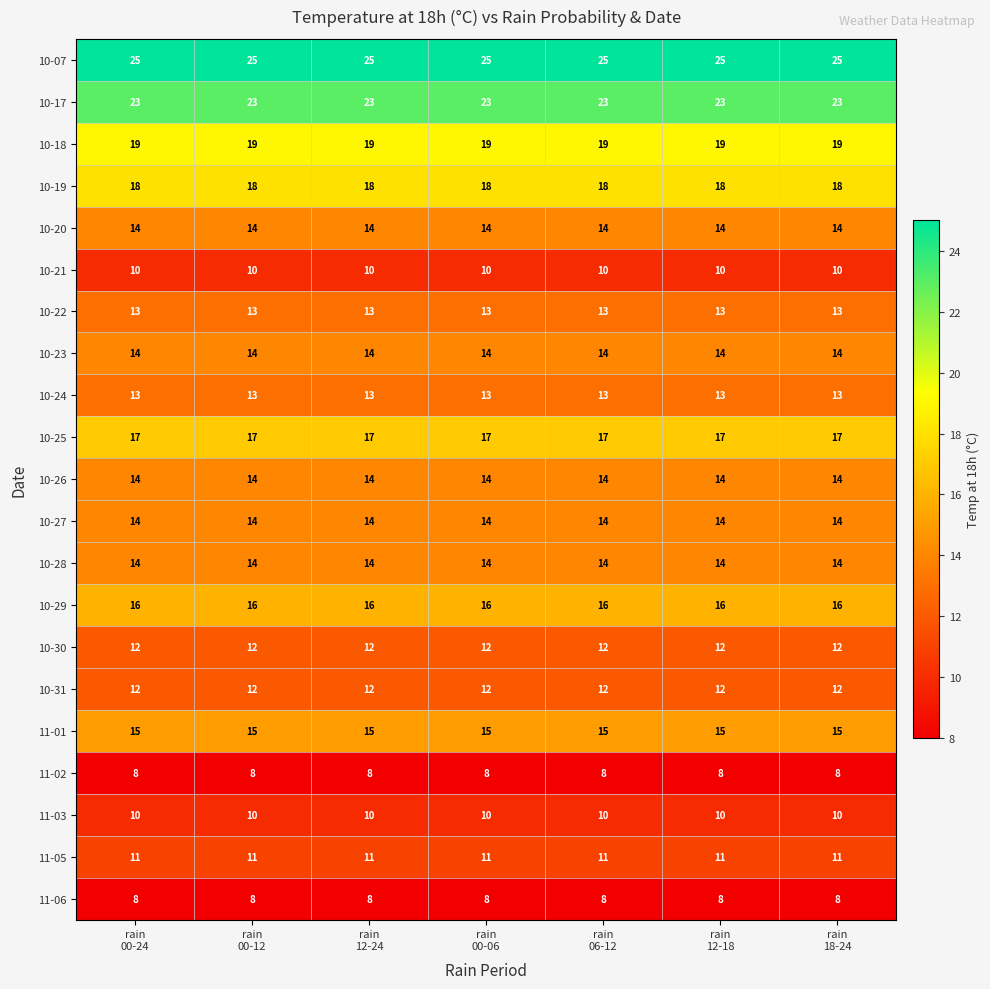

What is the average value of the 11-06 series?

8